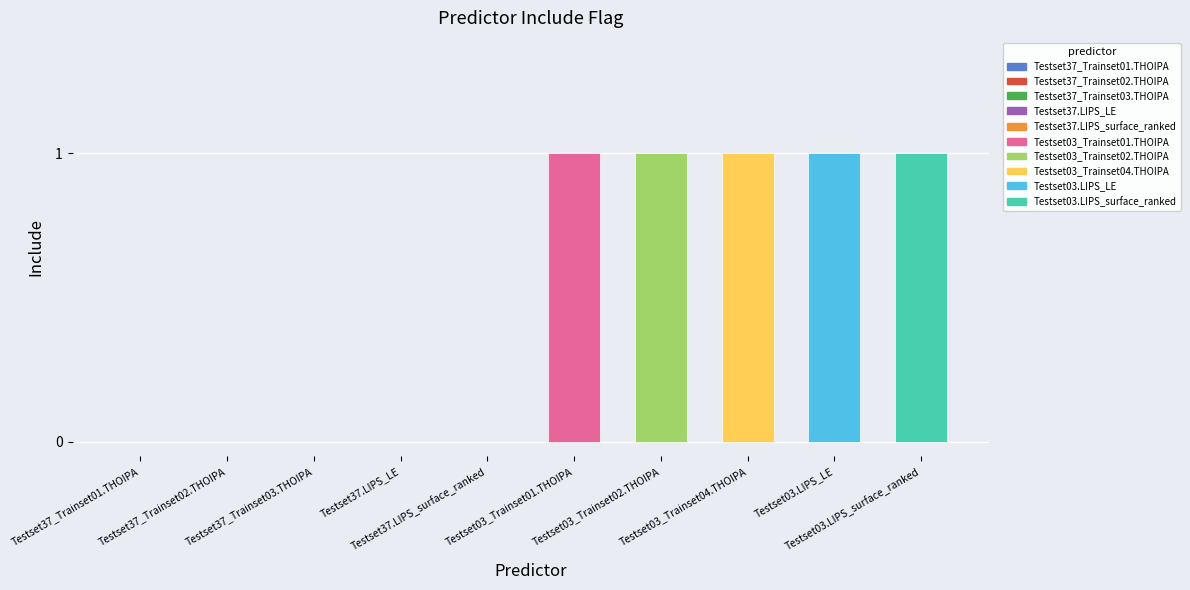

Are the bars horizontal?

No